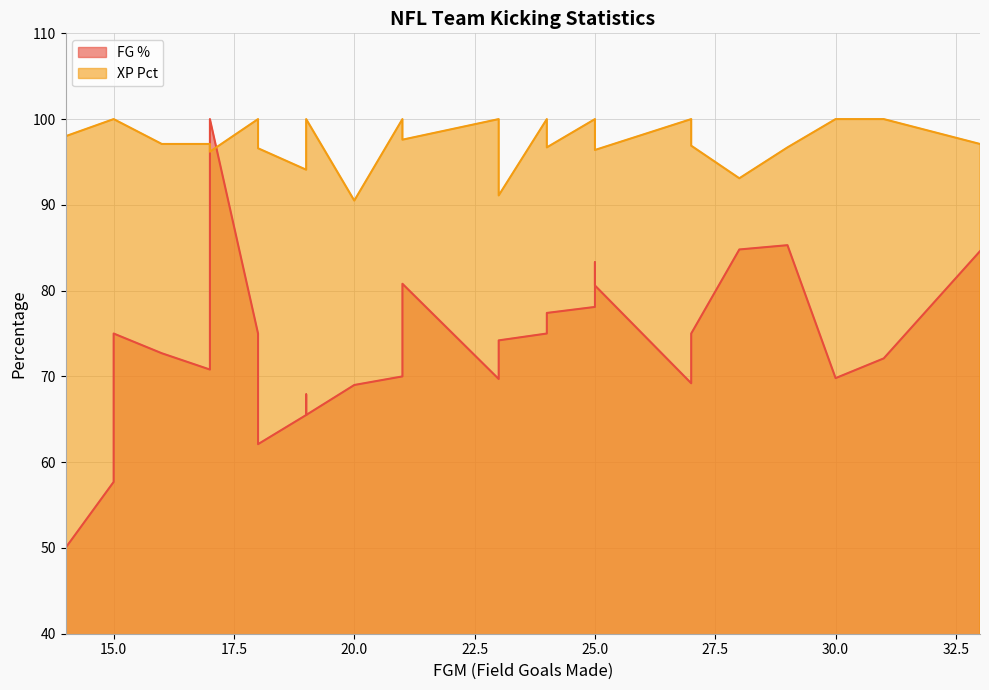

True or false: FG % and XP Pct intersect in this chart.

True